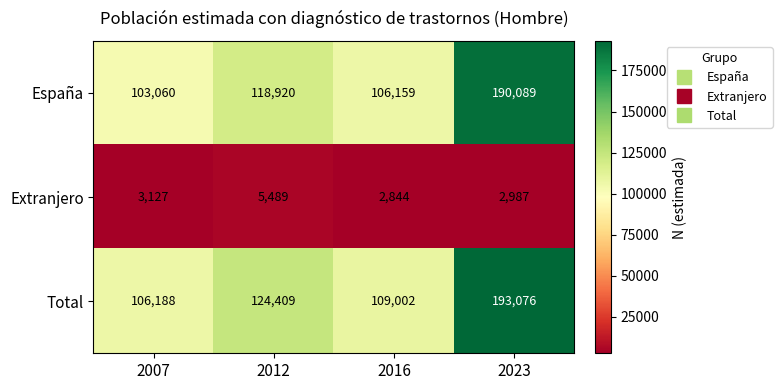

What is the smallest value displayed?

2844